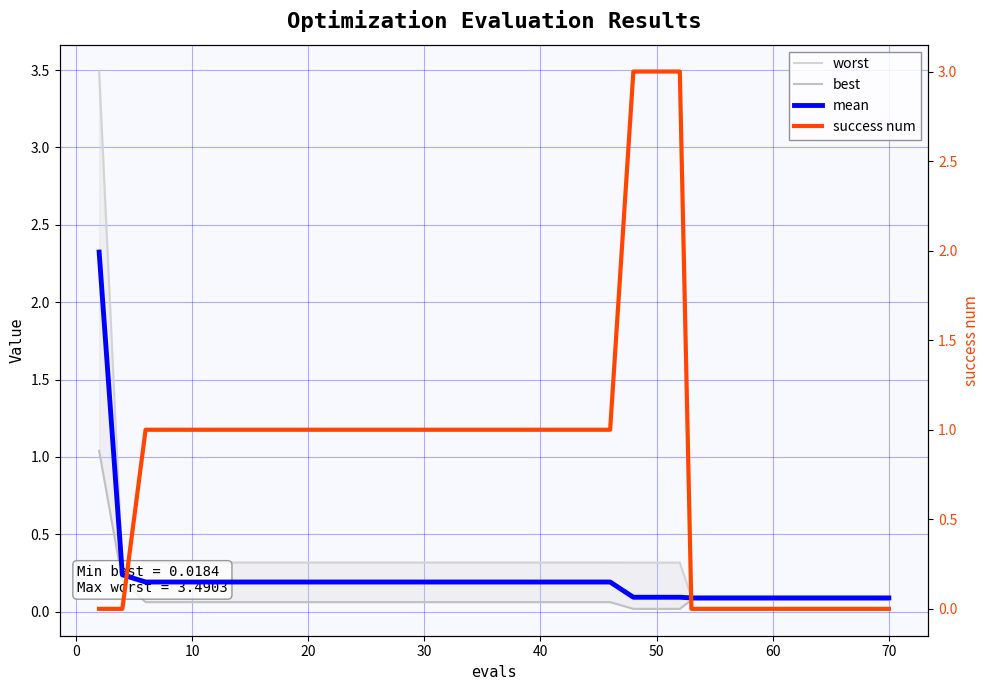

Does the chart have visible grid lines?

Yes